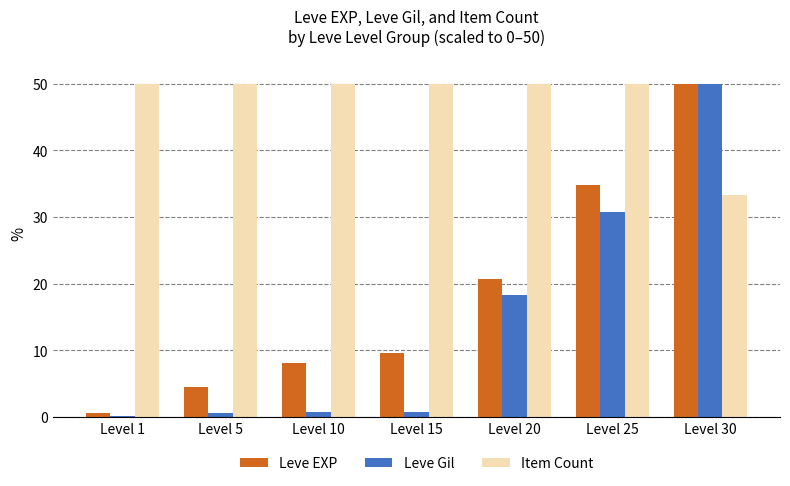

What is the maximum value shown in the chart?

50.0